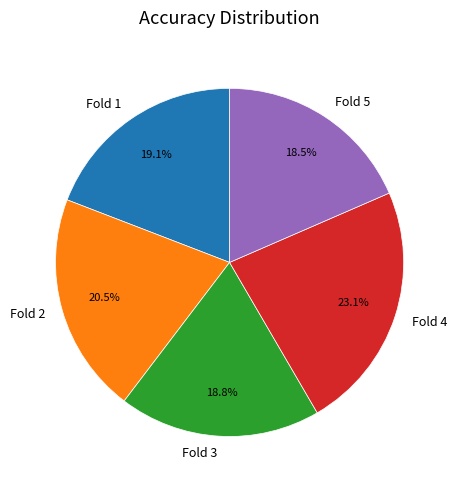

Which slice is the largest?

Fold 4